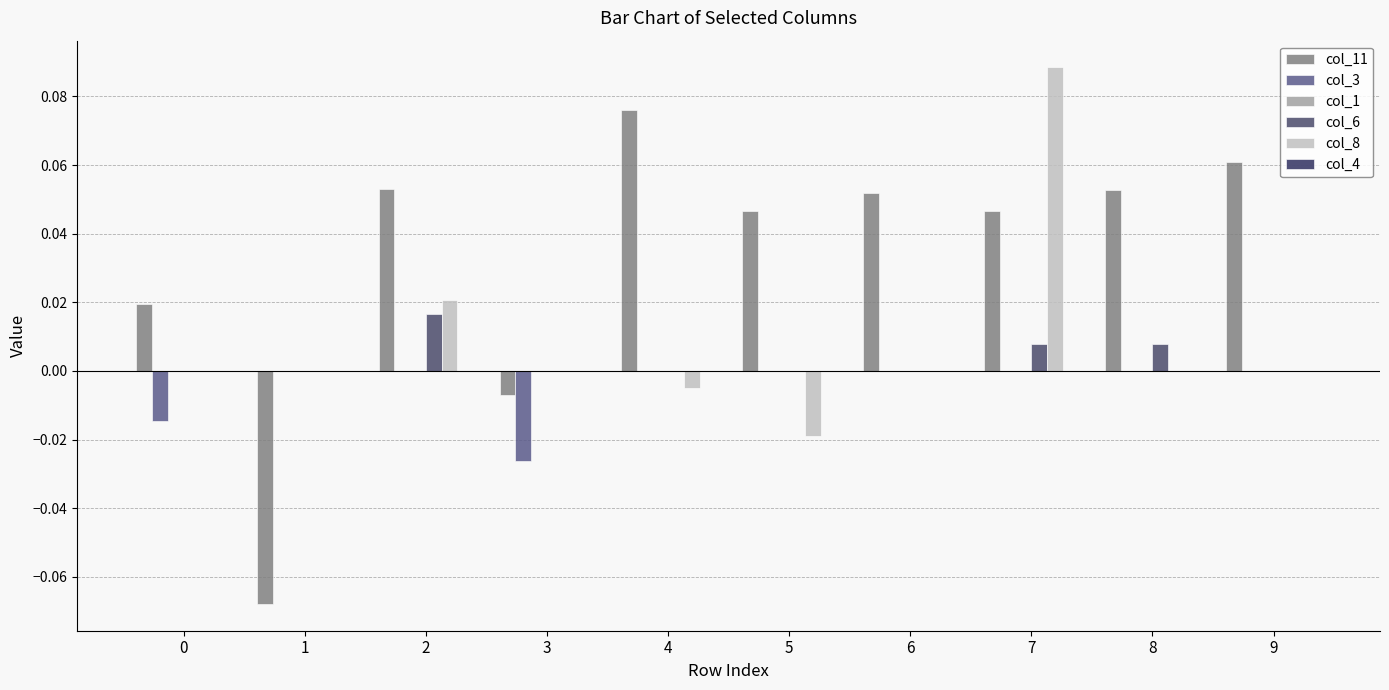

How many data points in col_11 are above 0?

8